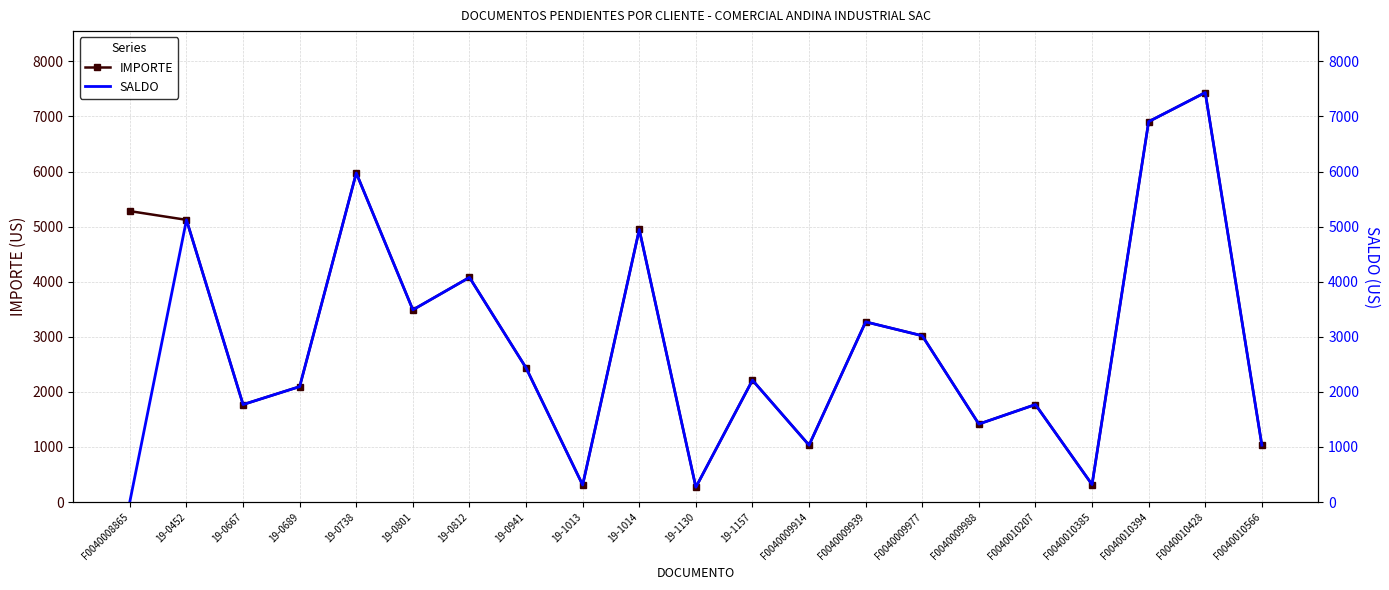

Which has a higher value, F0040008865 or 19-0738?

19-0738